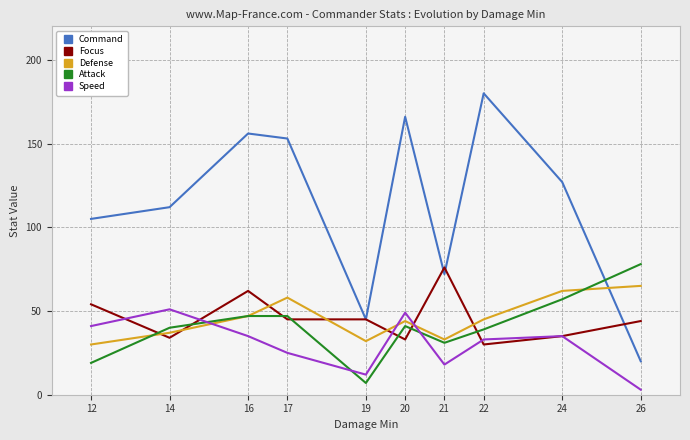

Reading left to right, extract all data points from this chart.

Command: 12=105	14=112	16=156	17=153	19=45	20=166	21=72	22=180	24=127	26=20
Focus: 12=54	14=34	16=62	17=45	19=45	20=33	21=76	22=30	24=35	26=44
Defense: 12=30	14=37	16=47	17=58	19=32	20=44	21=33	22=45	24=62	26=65
Attack: 12=19	14=40	16=47	17=47	19=7	20=41	21=31	22=39	24=57	26=78
Speed: 12=41	14=51	16=35	17=25	19=12	20=49	21=18	22=33	24=35	26=3